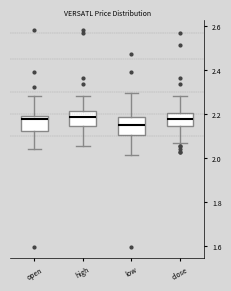

Where does the median line of the box for low sit on the y-axis? The values are not printed on the chart, so give them approximately, as read against the axis.

2.14